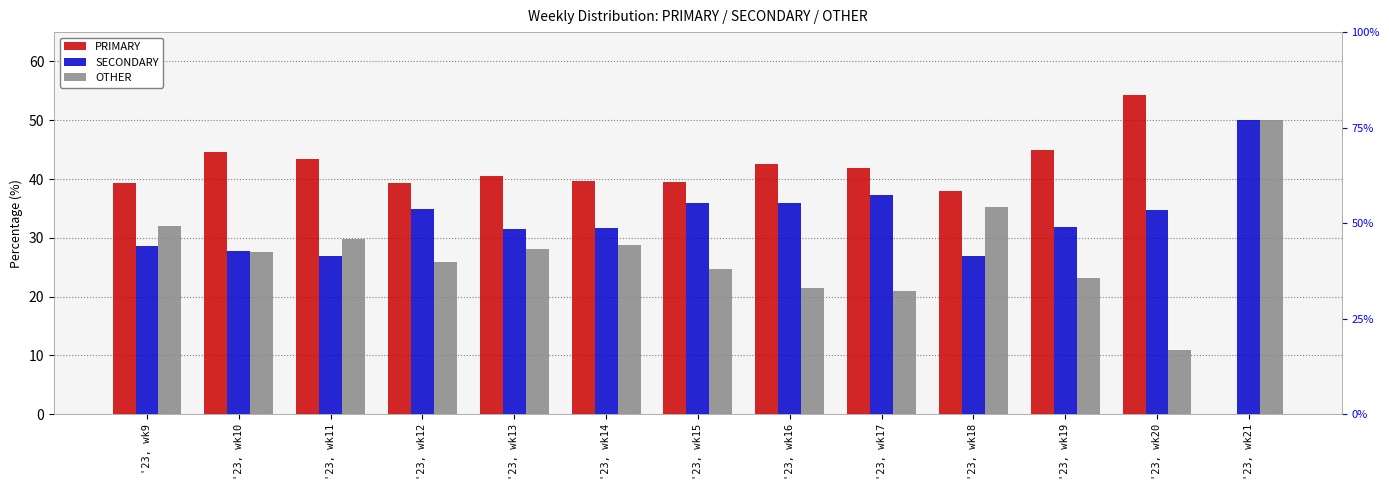

How many values in the SECONDARY series exceed 31?

9